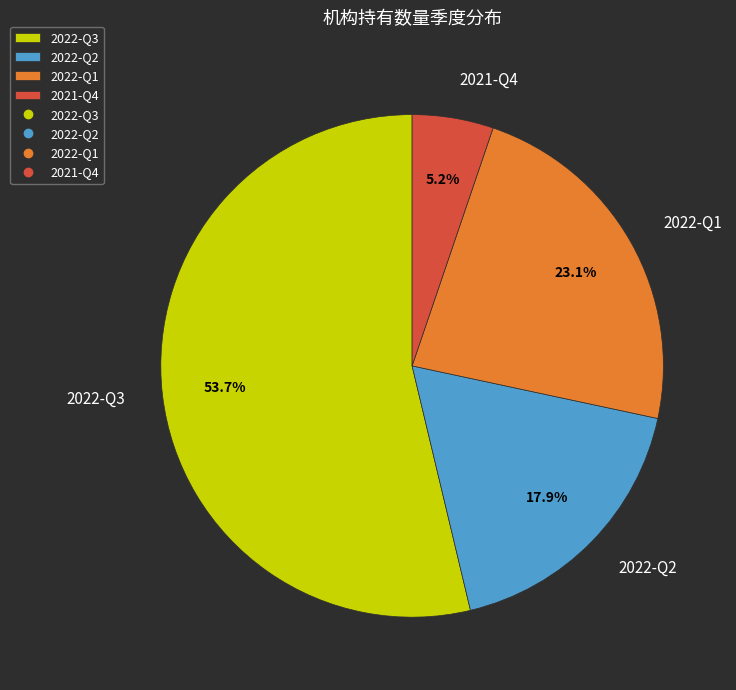

What portion of the pie excludes 2022-Q2?

82.1%